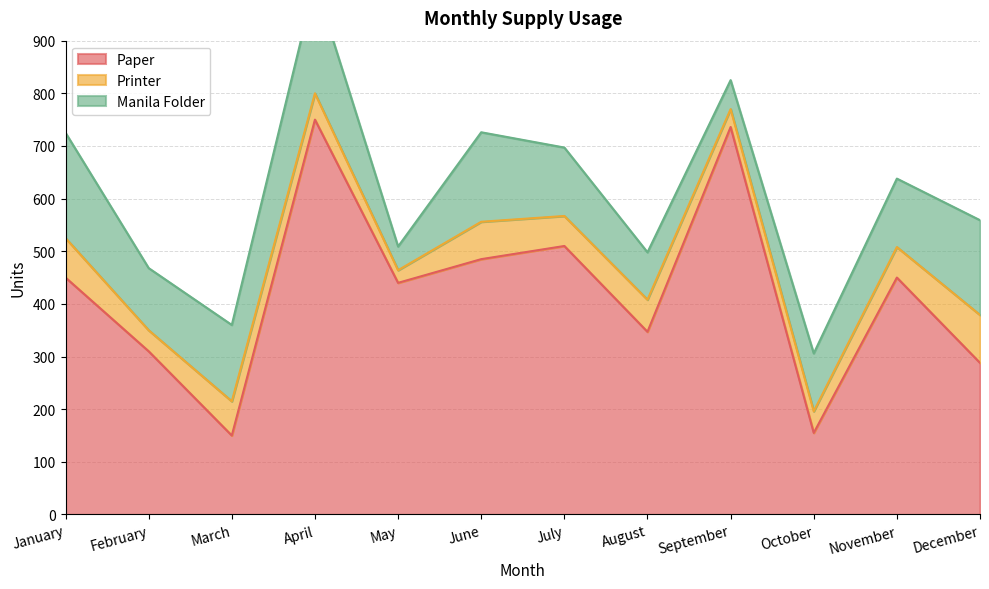

Does the chart display data point markers on the line(s)?

No